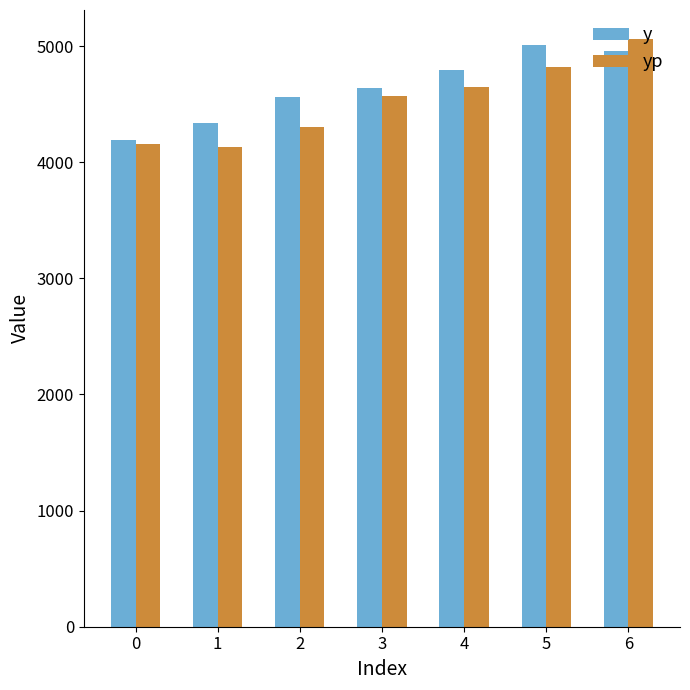

Reading right to left, transcribe all the data shown in this chart.

y: 6=4957.8	5=5008.3	4=4793.7	3=4639.5	2=4563.4	1=4334.0	0=4191.5
yp: 6=5057.4	5=4819.5	4=4648.0	3=4568.5	2=4301.6	1=4127.9	0=4154.9